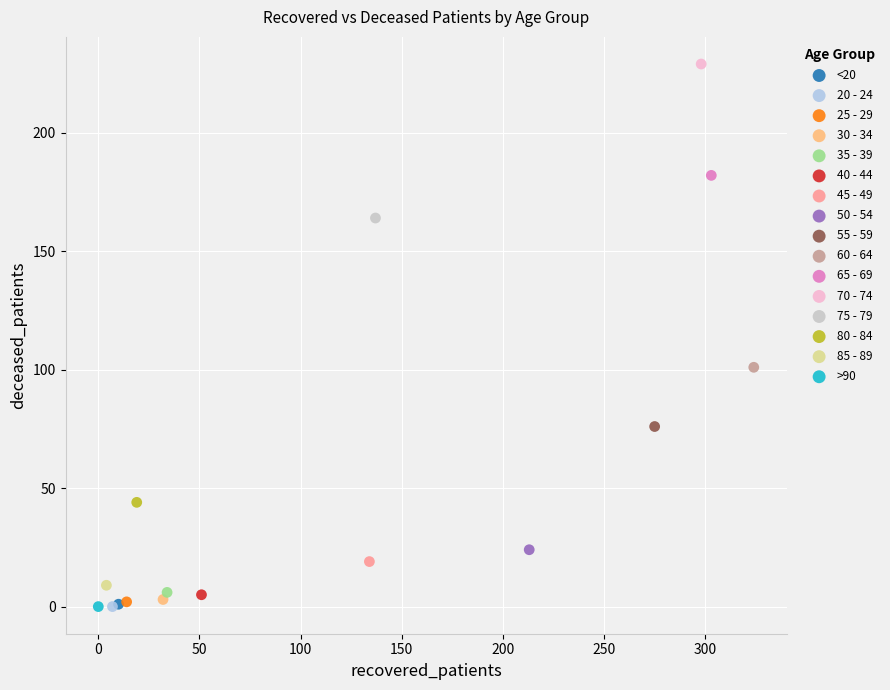

What are all the series names shown in the legend?

<20, 20 - 24, 25 - 29, 30 - 34, 35 - 39, 40 - 44, 45 - 49, 50 - 54, 55 - 59, 60 - 64, 65 - 69, 70 - 74, 75 - 79, 80 - 84, 85 - 89, >90